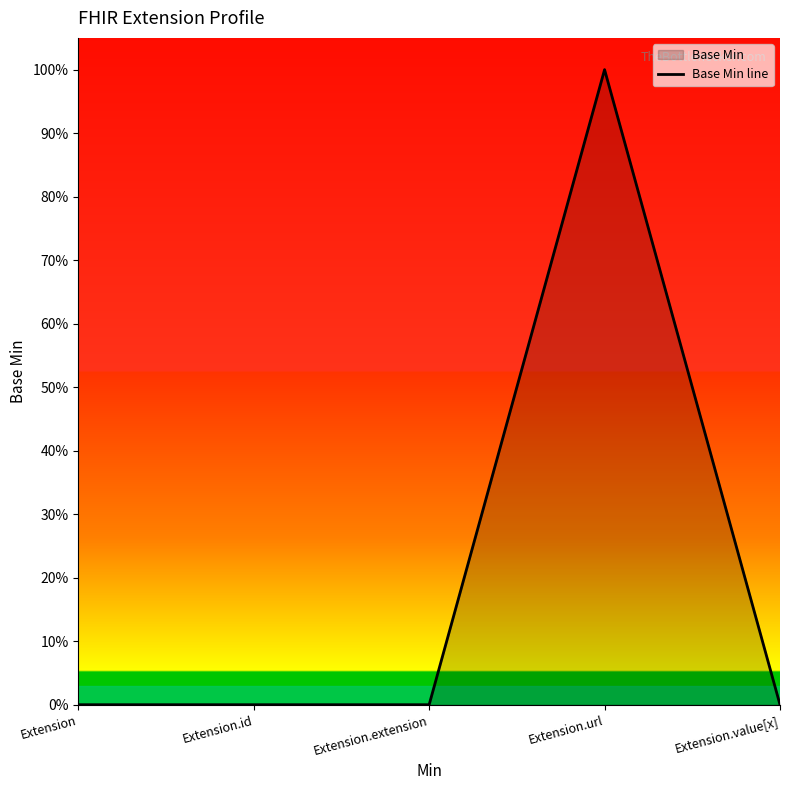

Reading right to left, transcribe all the data shown in this chart.

0	1	0	0	0